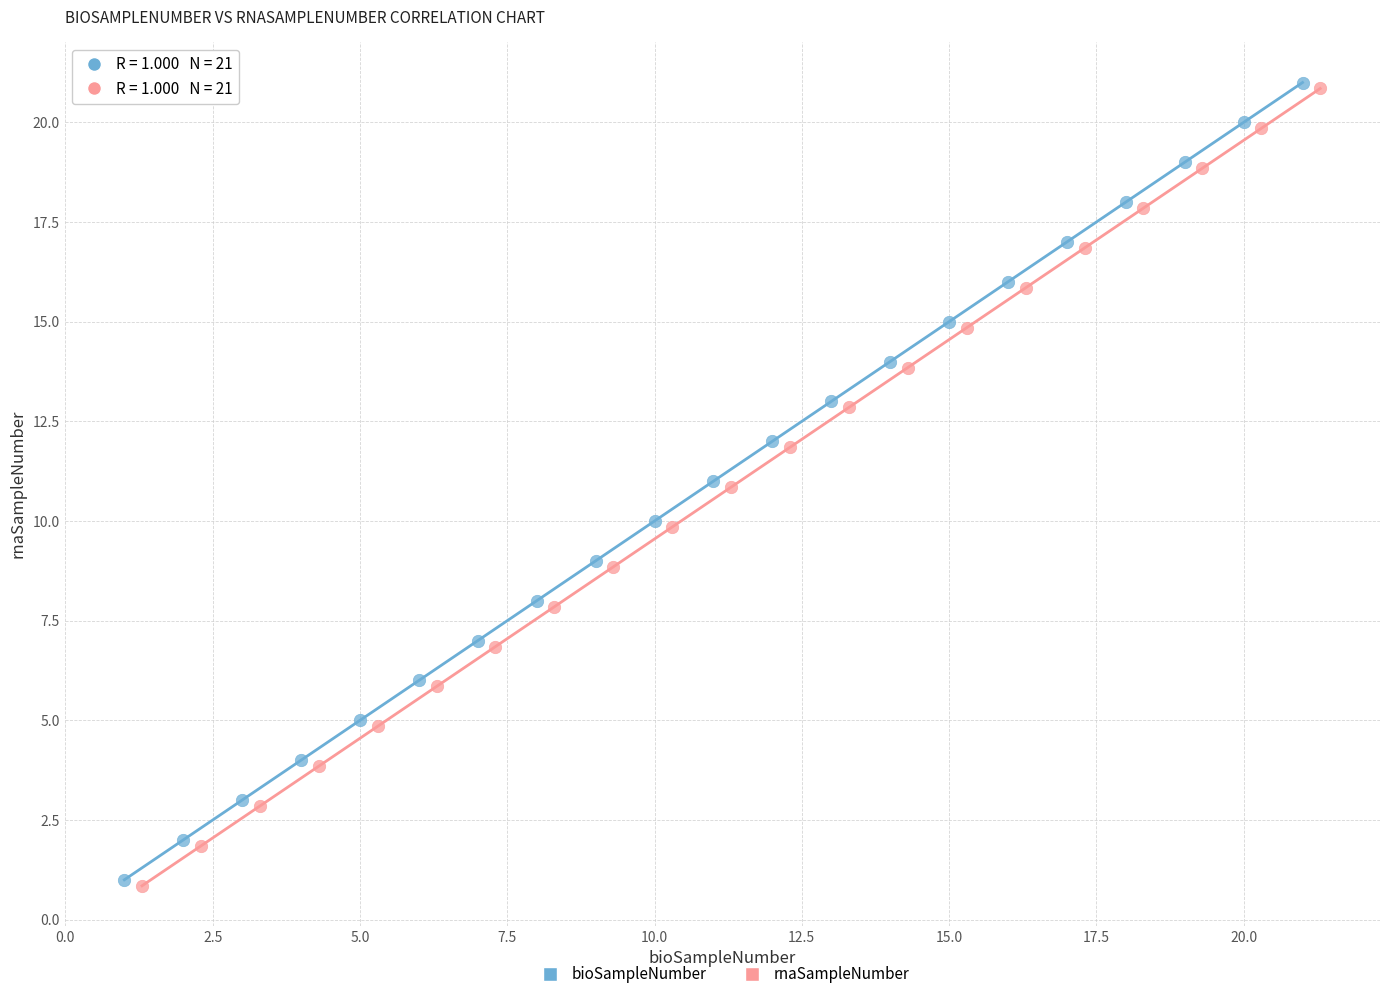

What are all the series names shown in the legend?

bioSampleNumber, rnaSampleNumber